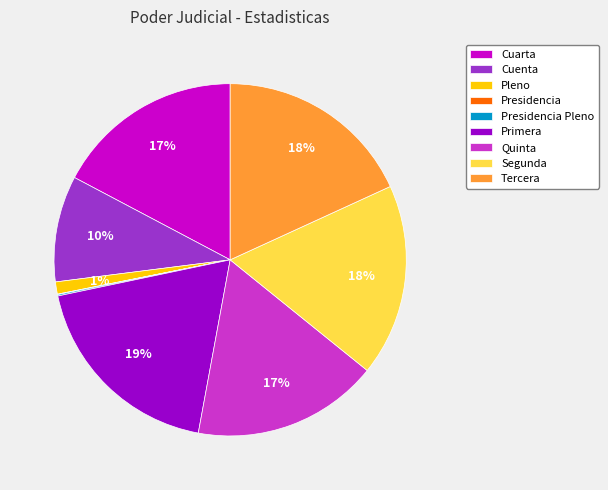

Between Tercera and Cuenta, which is larger?

Tercera